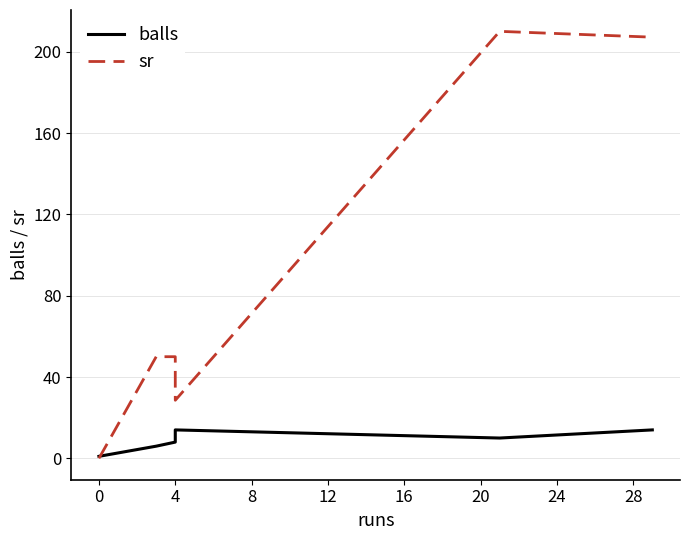

Reading right to left, what are all the values shown in this chart?

balls: 14.0	10.0	14.0	8.0	6.0	1.0
sr: 207.1	210.0	28.6	50.0	50.0	0.0